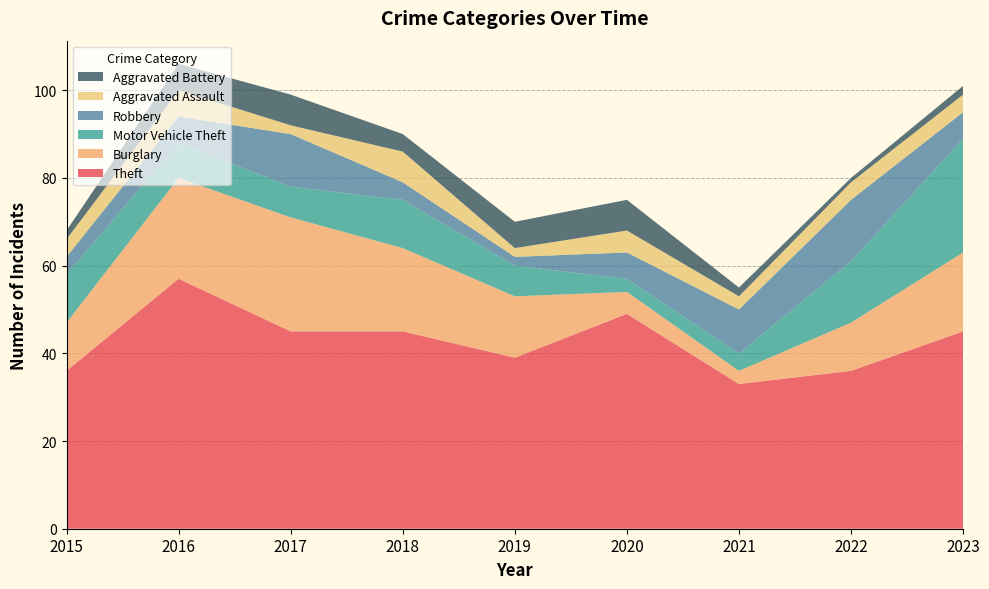

Reading right to left, list all the values displayed in this chart.

Theft: 2023=45	2022=36	2021=33	2020=49	2019=39	2018=45	2017=45	2016=57	2015=36
Burglary: 2023=18	2022=11	2021=3	2020=5	2019=14	2018=19	2017=26	2016=23	2015=11
Motor Vehicle Theft: 2023=26	2022=14	2021=4	2020=3	2019=7	2018=11	2017=7	2016=8	2015=11
Robbery: 2023=6	2022=14	2021=10	2020=6	2019=2	2018=4	2017=12	2016=6	2015=4
Aggravated Assault: 2023=4	2022=4	2021=3	2020=5	2019=2	2018=7	2017=2	2016=6	2015=4
Aggravated Battery: 2023=2	2022=1	2021=2	2020=7	2019=6	2018=4	2017=7	2016=6	2015=2